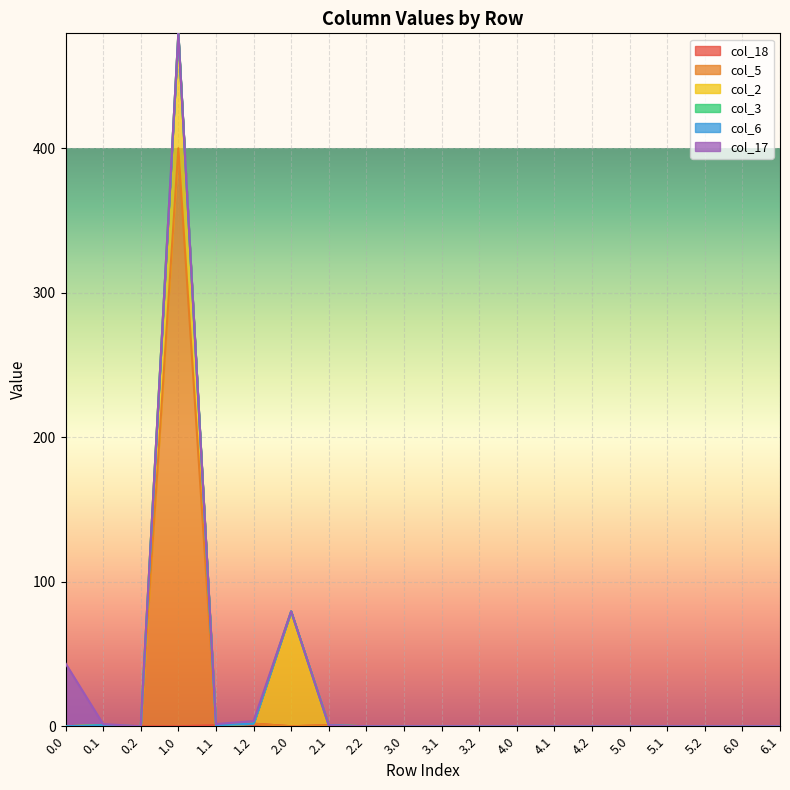

Which series has the widest spread of values?

col_5